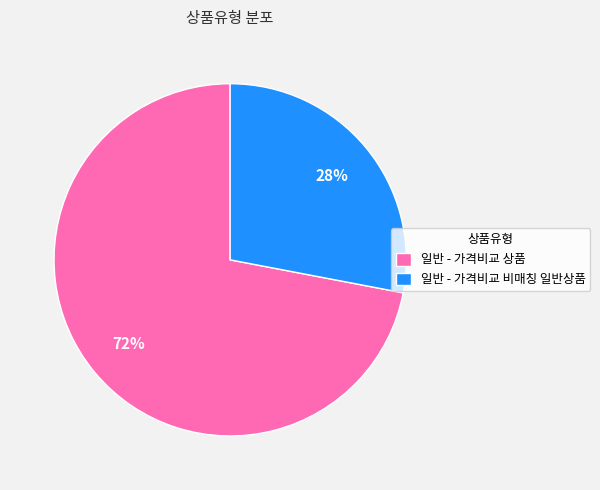

Which category has the biggest portion of the pie?

일반 - 가격비교 상품